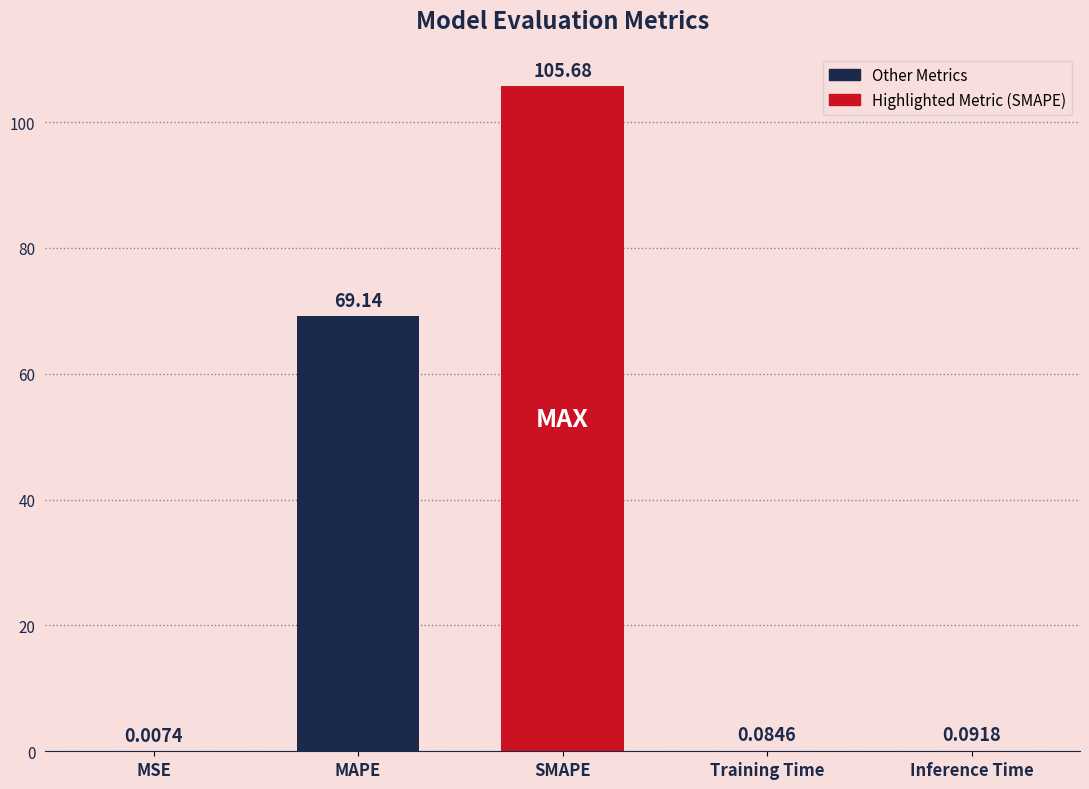

True or false: the data shows 105.7 at SMAPE.

True